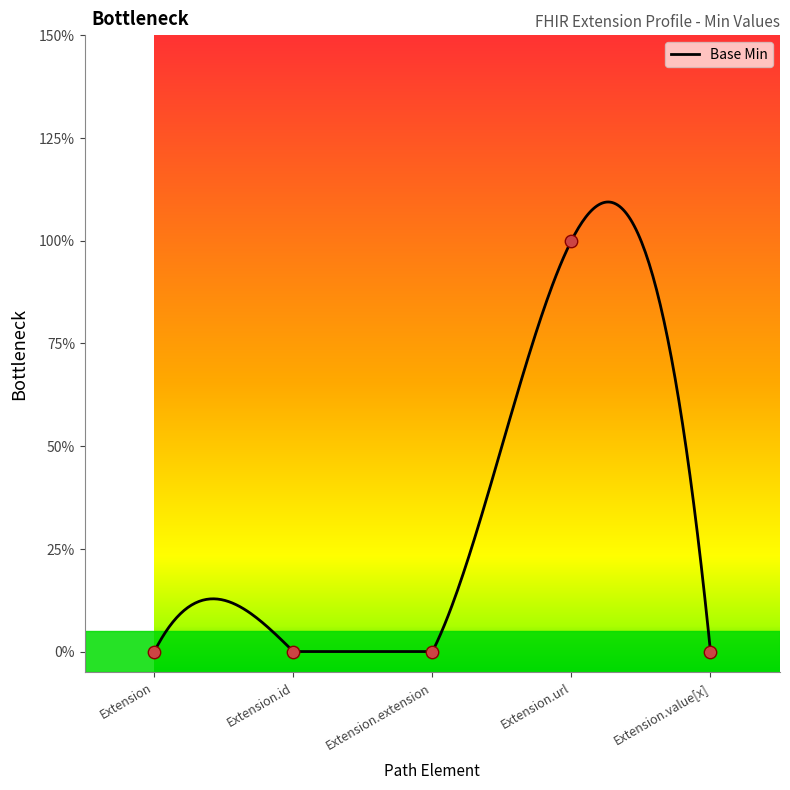

Which has a higher value, Extension.id or Extension?

Extension.id